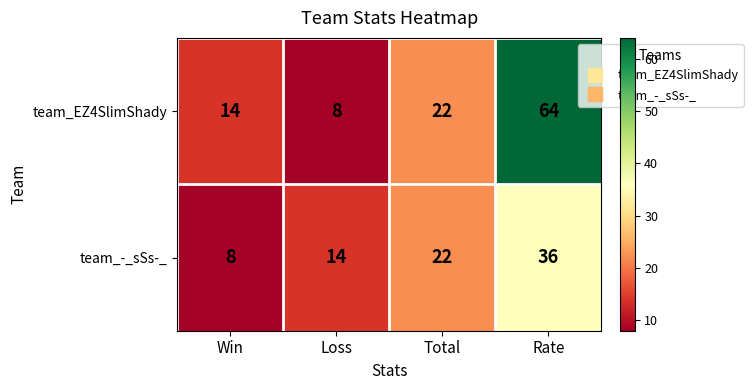

Where is team_-_sSs-_ nearest to the value 22?

Total